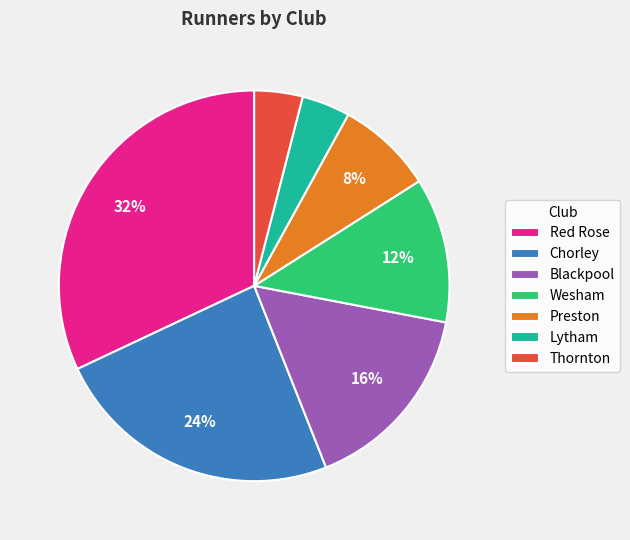

How many segments does this pie chart have?

7